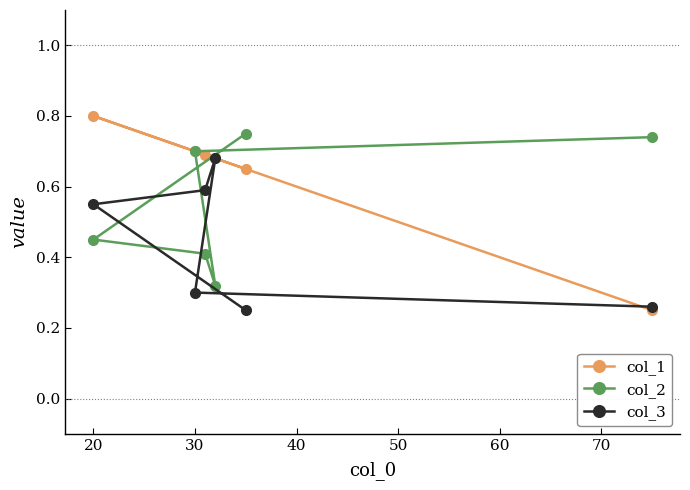

At which category is the sum across all series the highest?

20